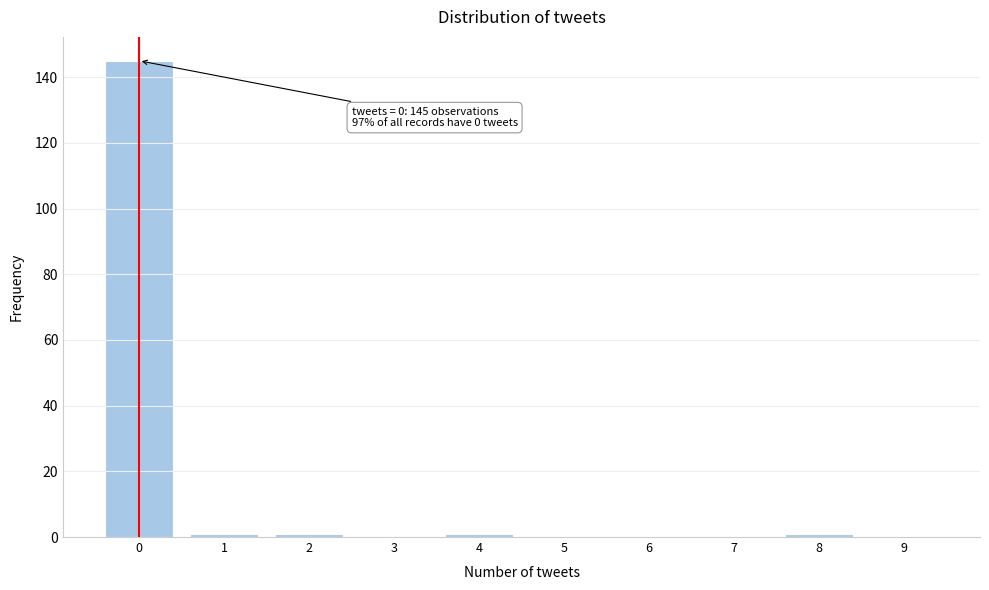

Reading left to right, transcribe all the data shown in this chart.

0=145	1=1	2=1	3=0	4=1	5=0	6=0	7=0	8=1	9=0